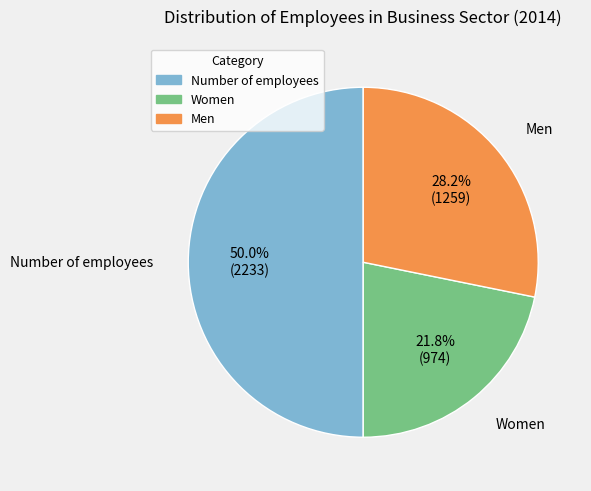

Is Women the majority of the pie?

No